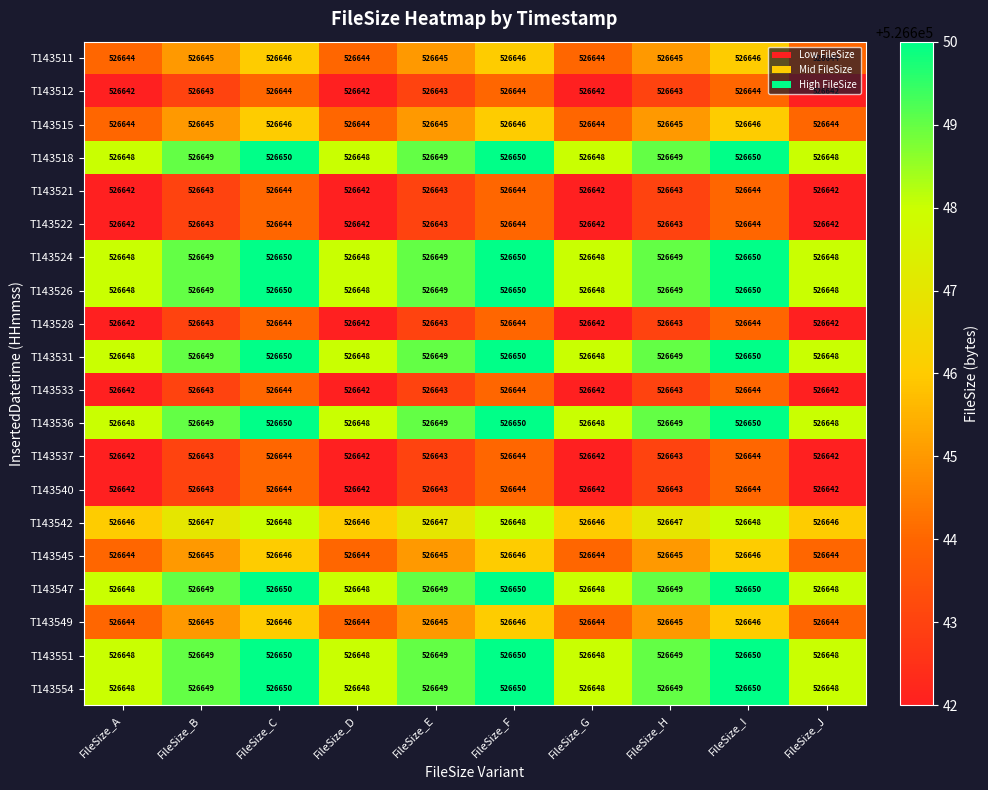

What is the approximate value of T143531 at FileSize_G?

526648